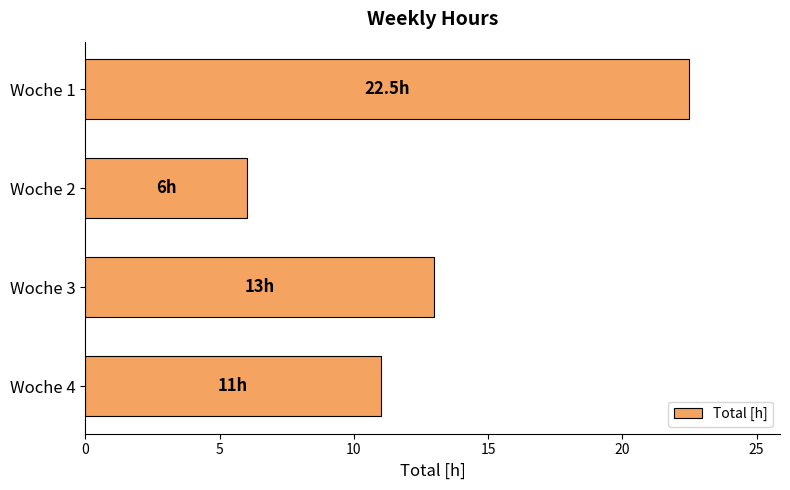

What is the difference between the maximum and minimum values?

16.5